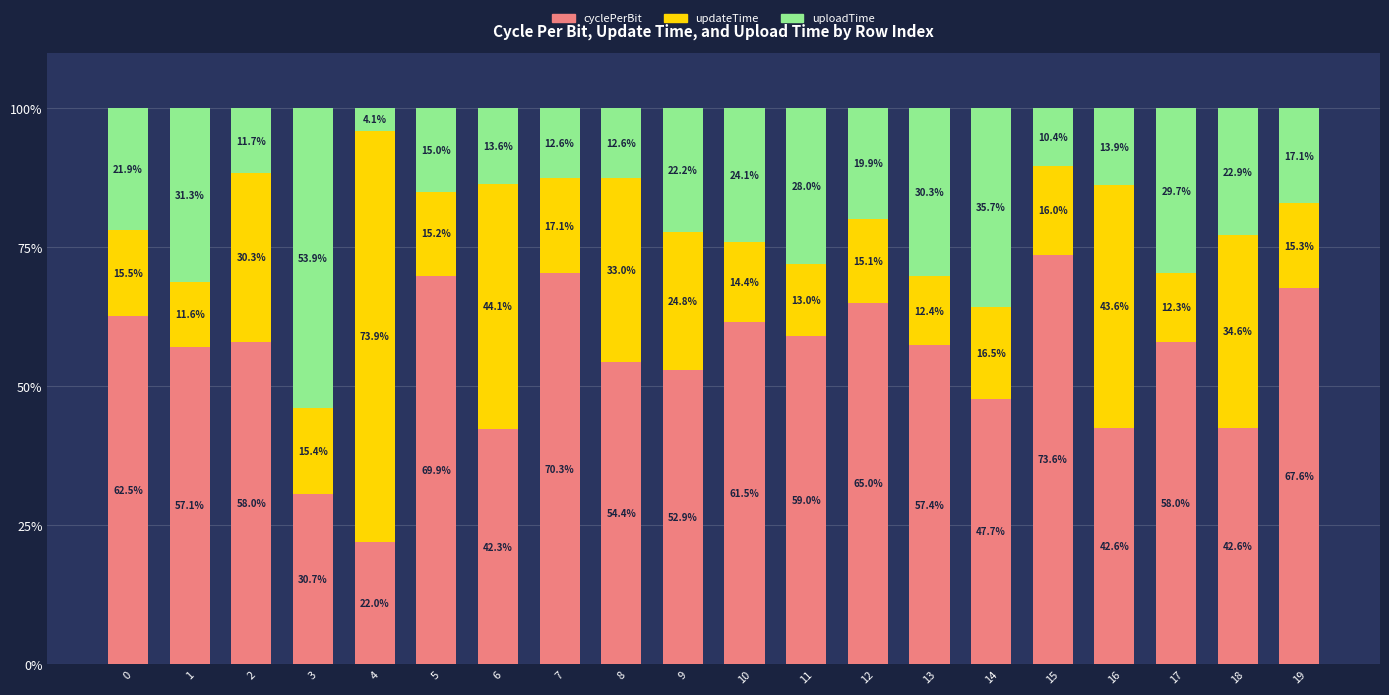

The cyclePerBit series shows 65.0 at 12. True or false?

True